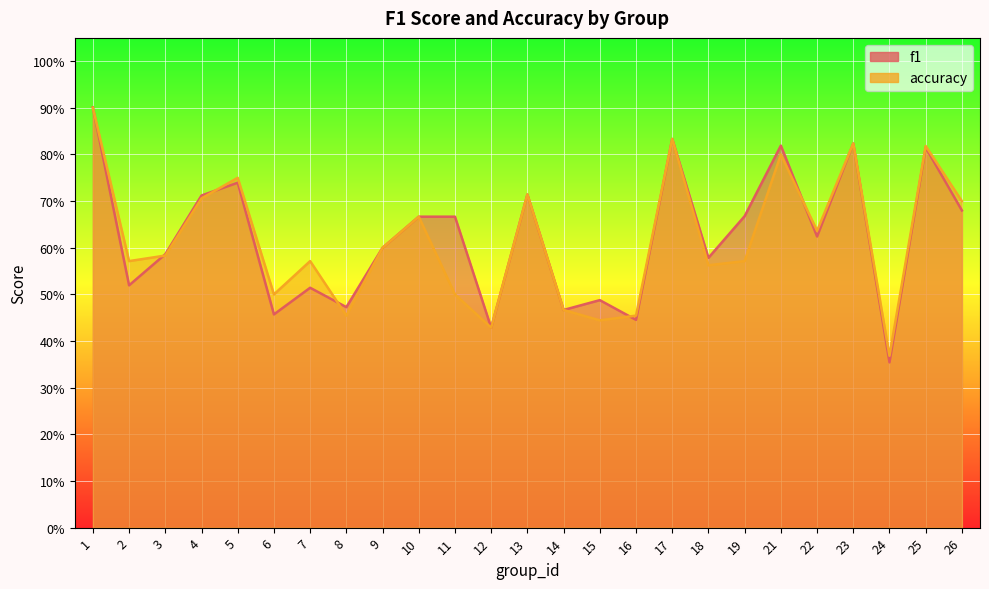

What are all the series names shown in the legend?

f1, accuracy